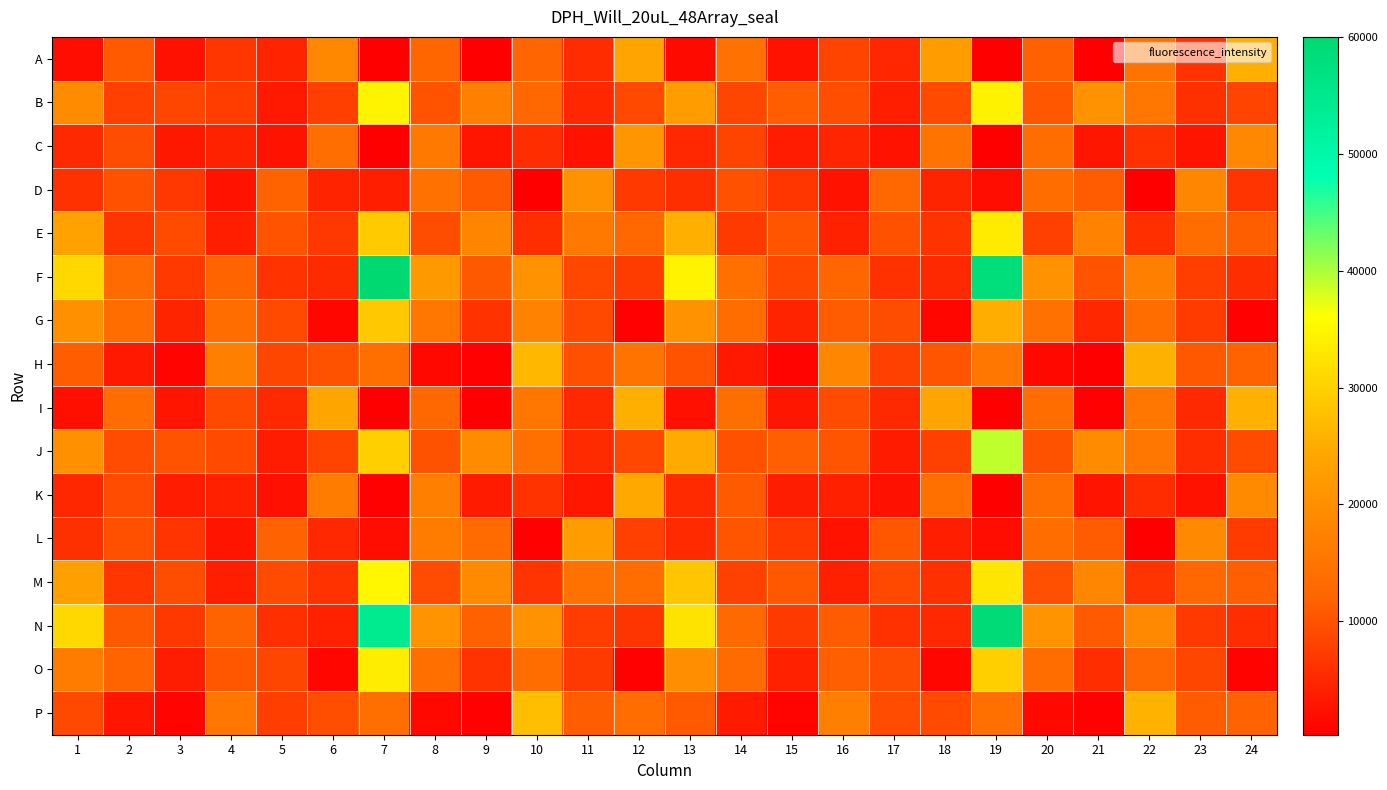

At how many categories does at least one series exceed 33483?

3